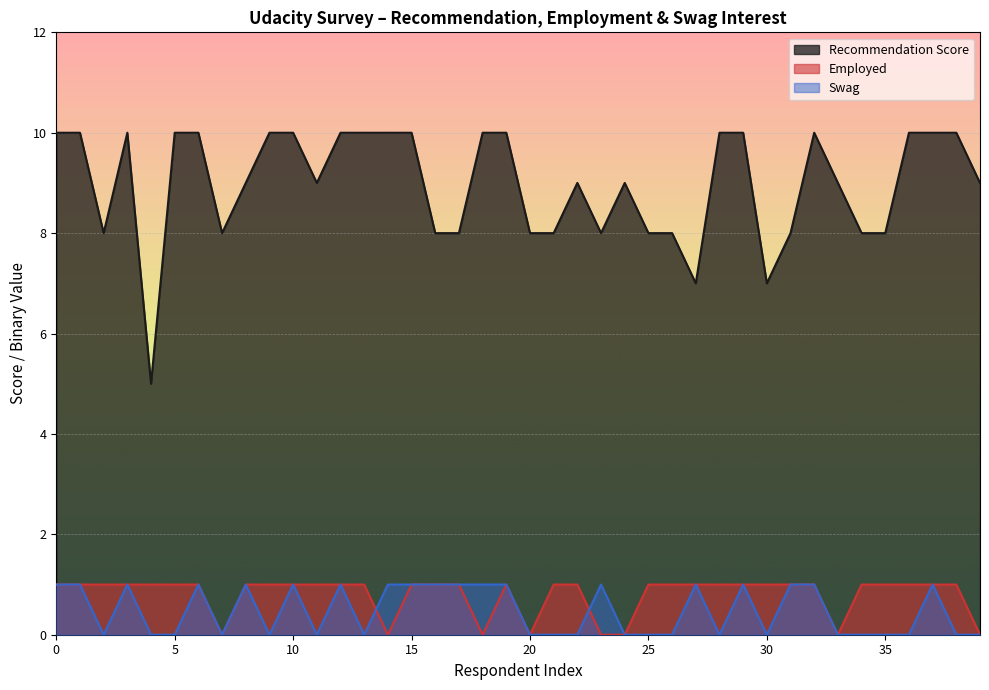

Rank the series by their maximum value, from lowest to highest.

Employed, Swag, Recommendation Score